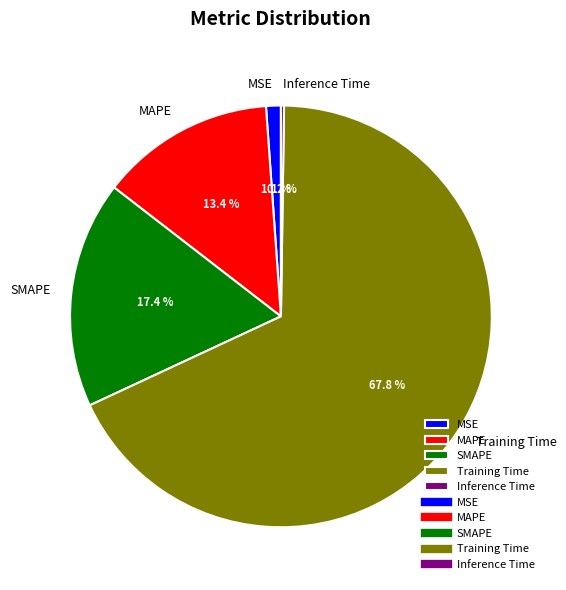

Is there a majority slice in this chart?

Yes